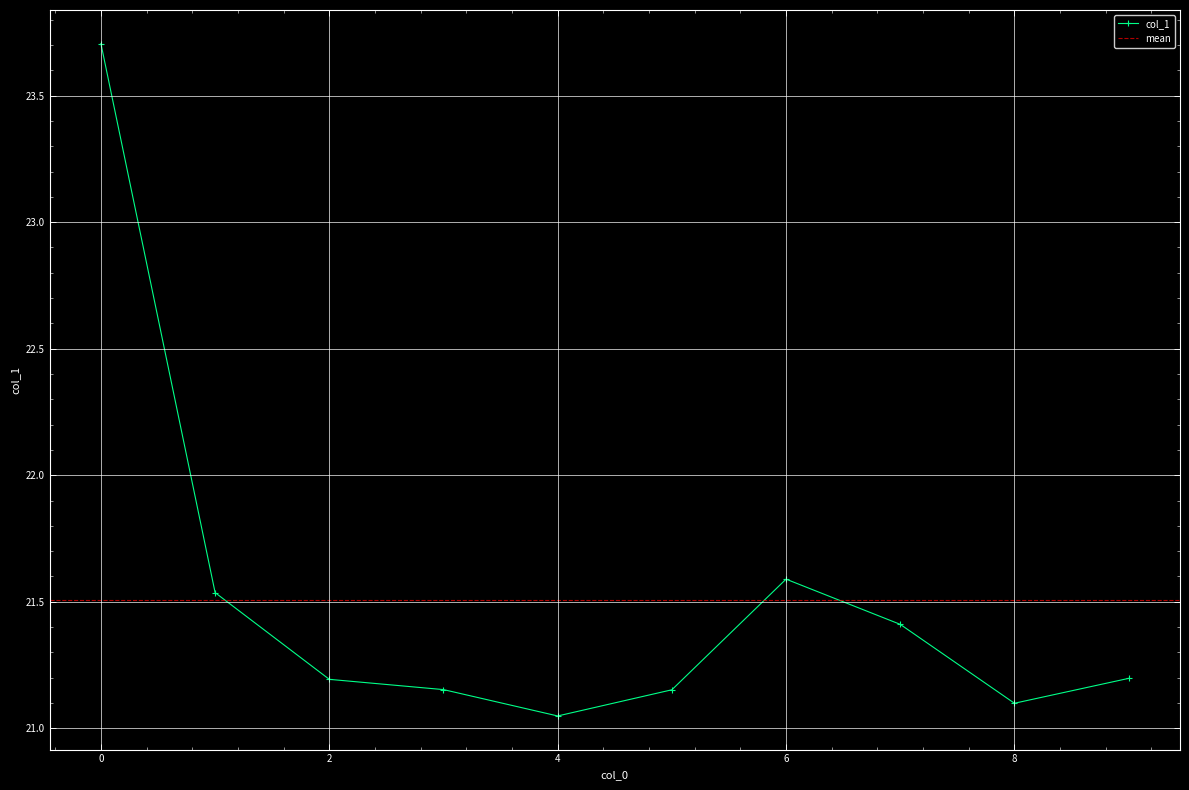

What is the sum of the values at 0 and 1?

45.2